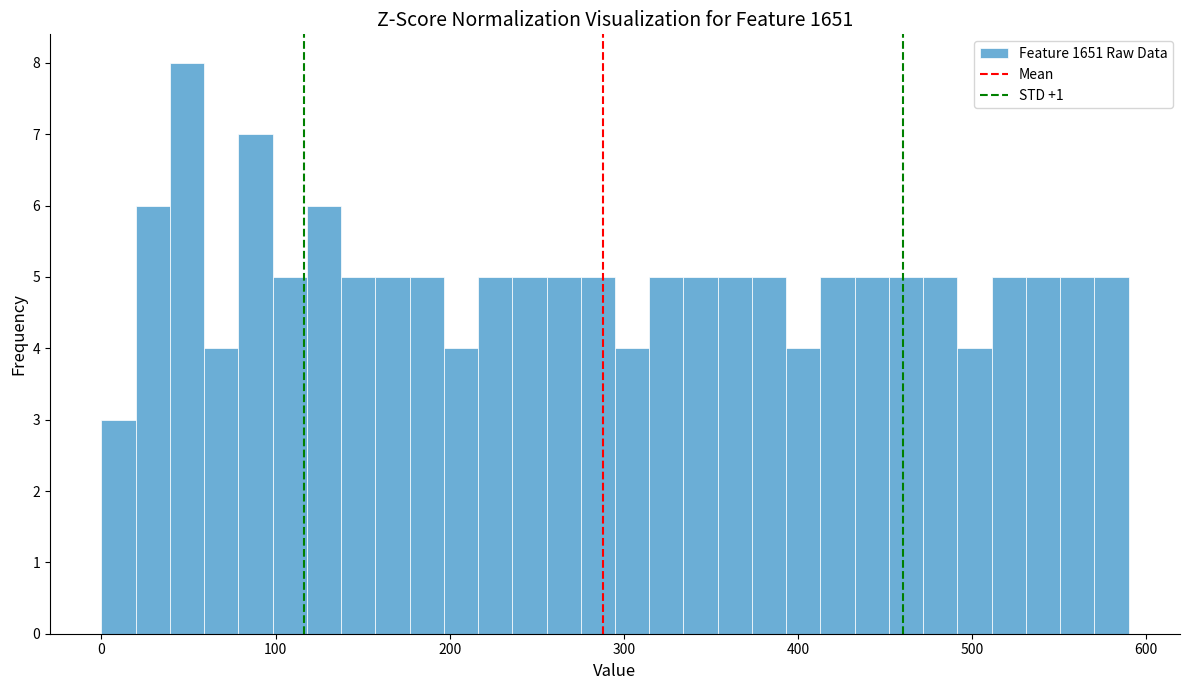

Read against the x-axis, roughly where is the centre of the tallest bar?

50